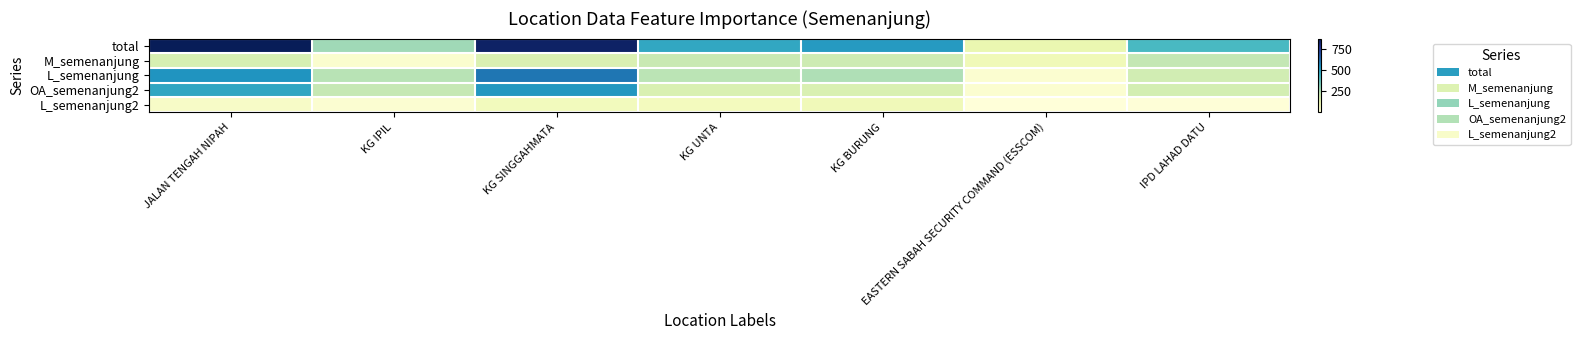

At which category is the sum across all series the highest?

KG SINGGAHMATA